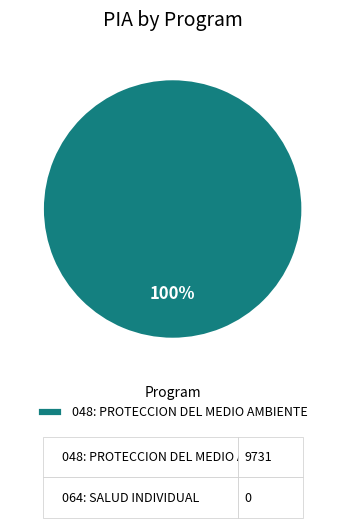

What percentage is the 048: PROTECCION DEL MEDIO AMBIENTE slice, to the nearest percent?

100%